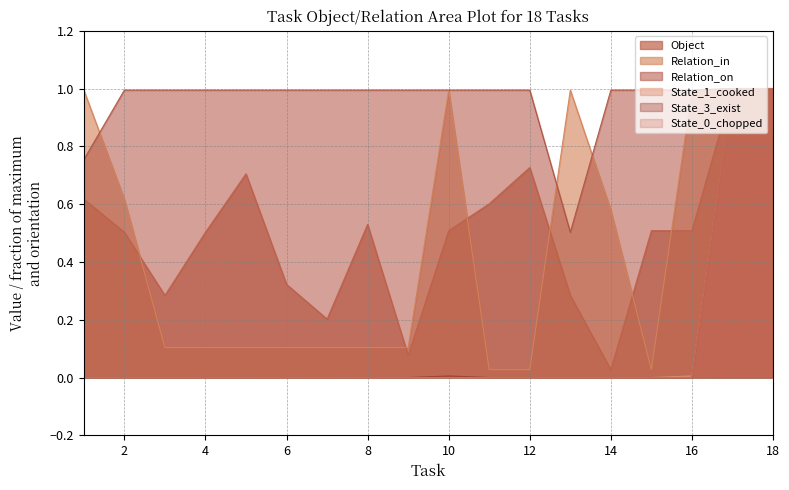

True or false: State_0_chopped and Relation_on cross at least once.

False